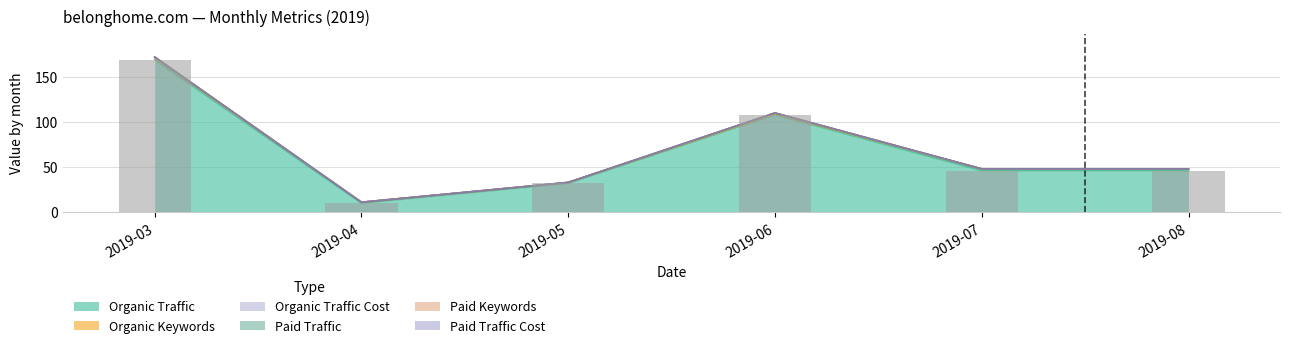

What is the average value of the Organic Traffic series?

68